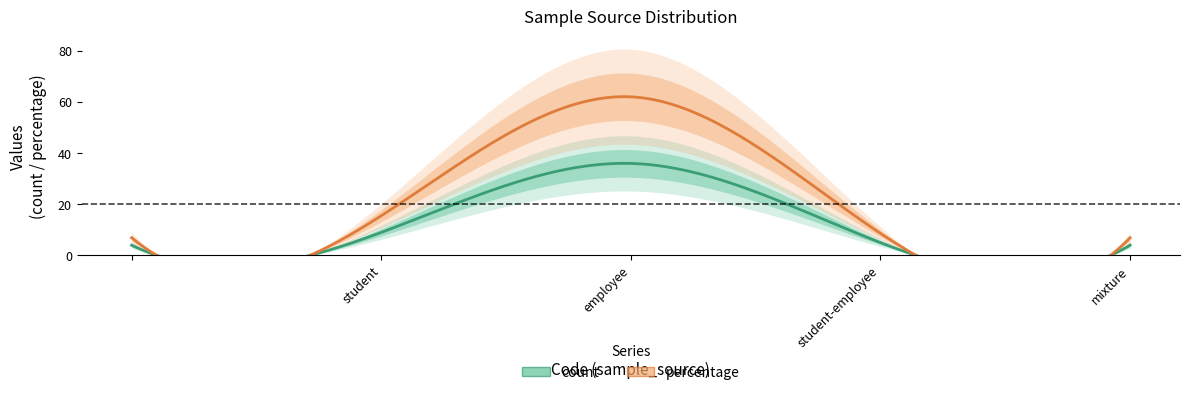

Does the chart display data point markers on the line(s)?

No